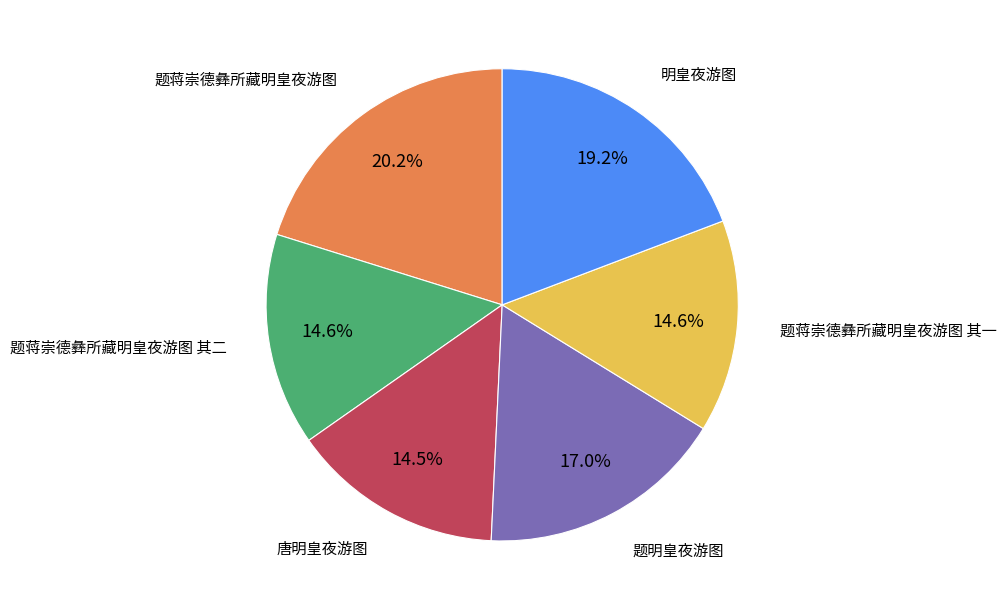

How much of the chart is everything except 题蒋崇德彝所藏明皇夜游图 其一?

85.4%